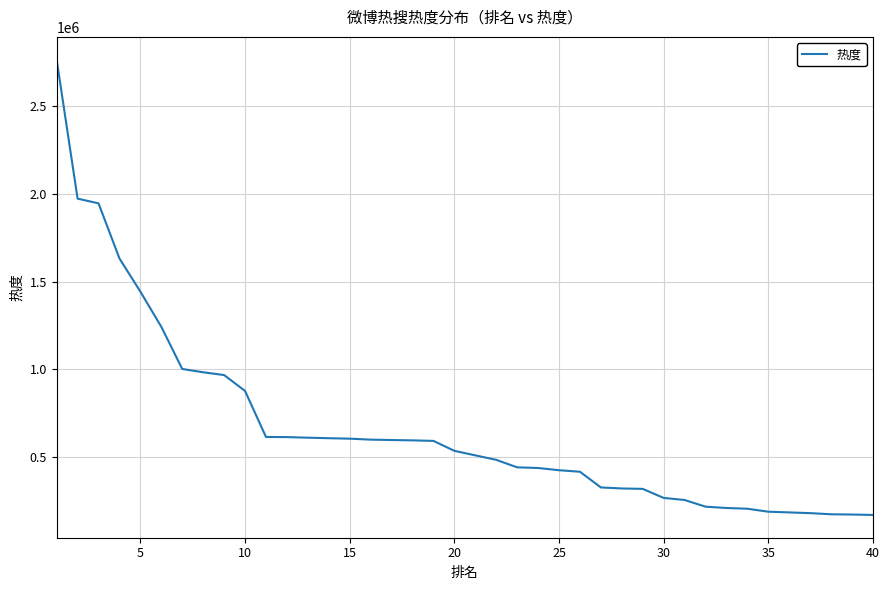

How many lines are shown in the chart?

1